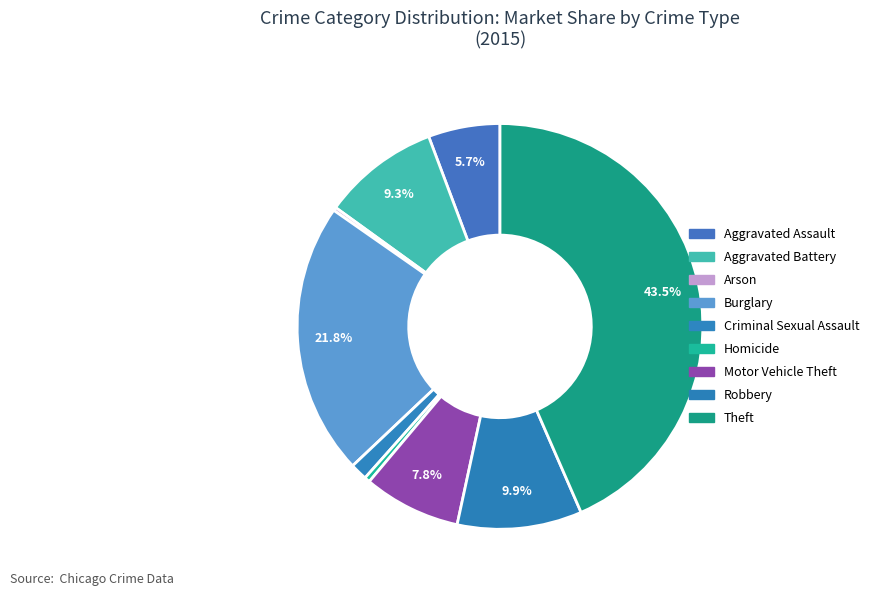

What is the change in value from Arson to Homicide?

+6